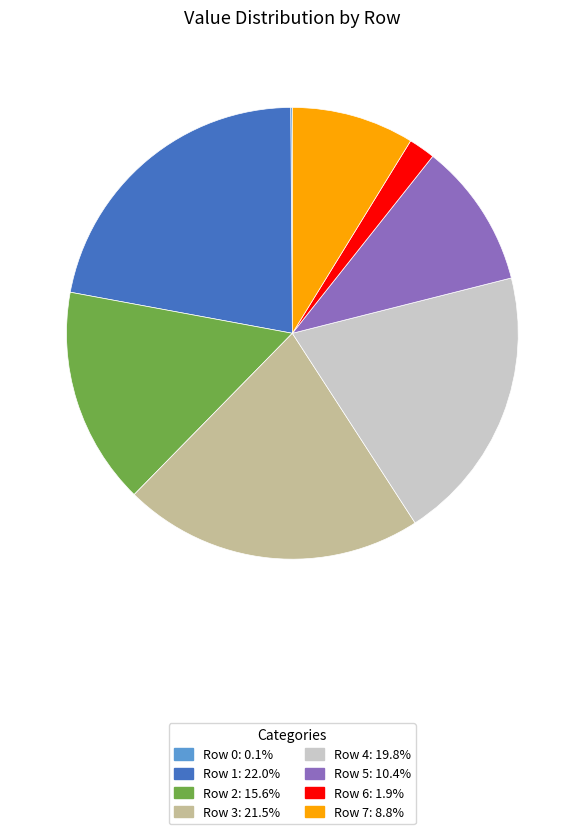

What is the ratio of the value at Row 5: 10.4% to the value at Row 1: 22.0%?

0.5